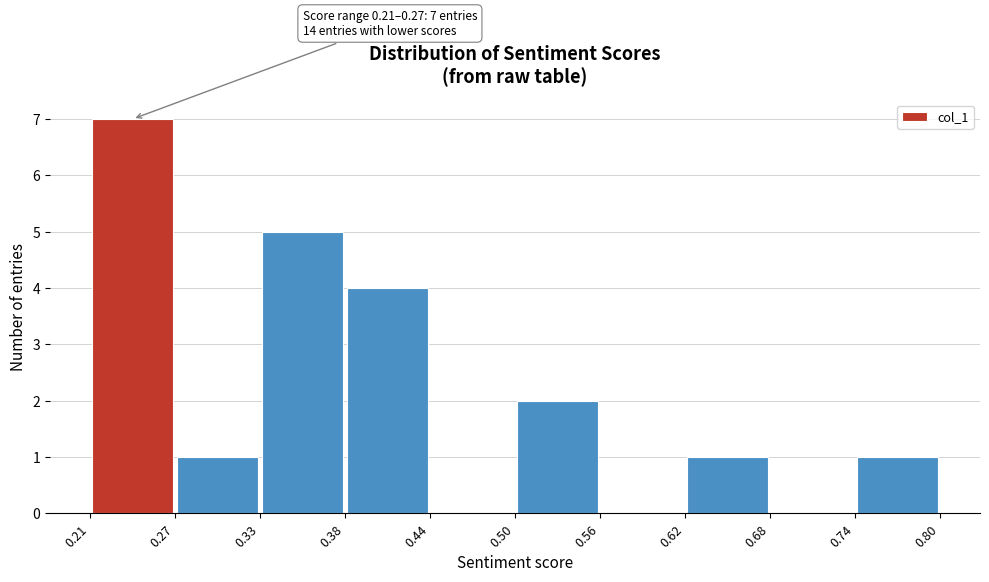

Which range on the x-axis has the tallest bar?

0.21 to 0.27